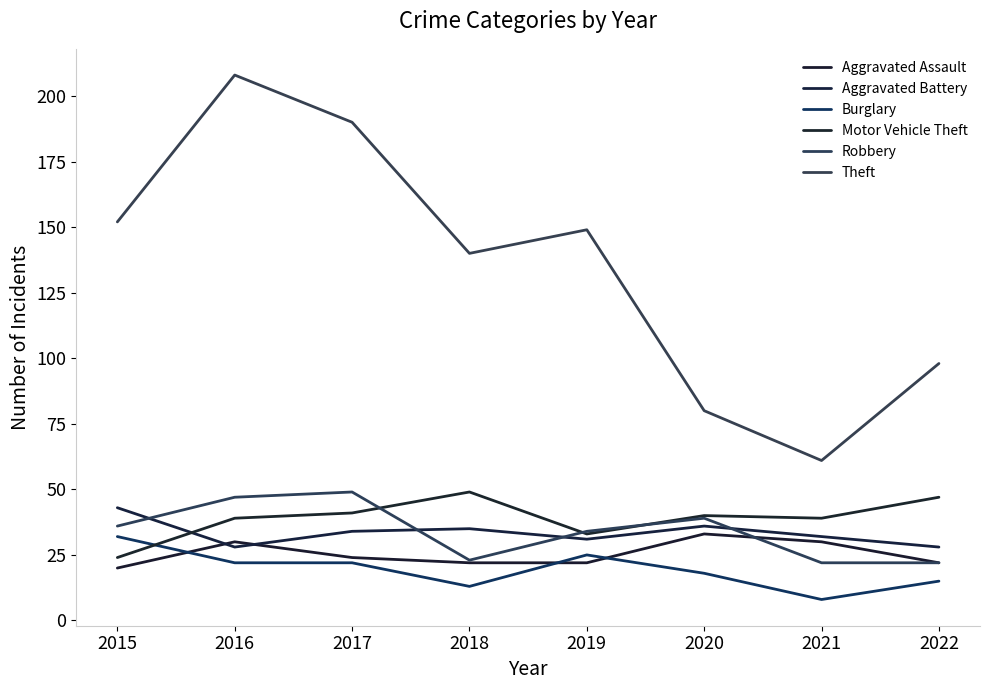

Where is the first local maximum for Motor Vehicle Theft?

2018